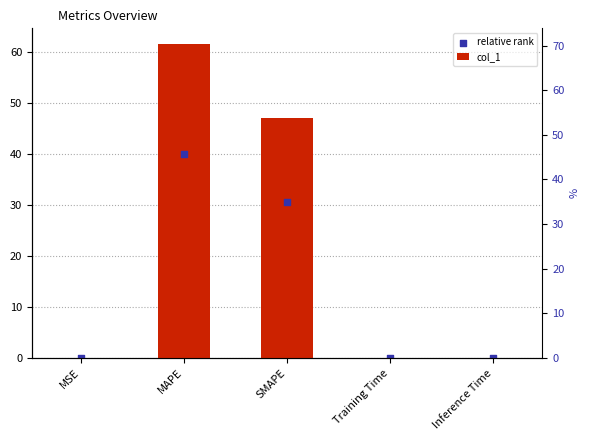

What are all the series names shown in the legend?

col_1, relative rank